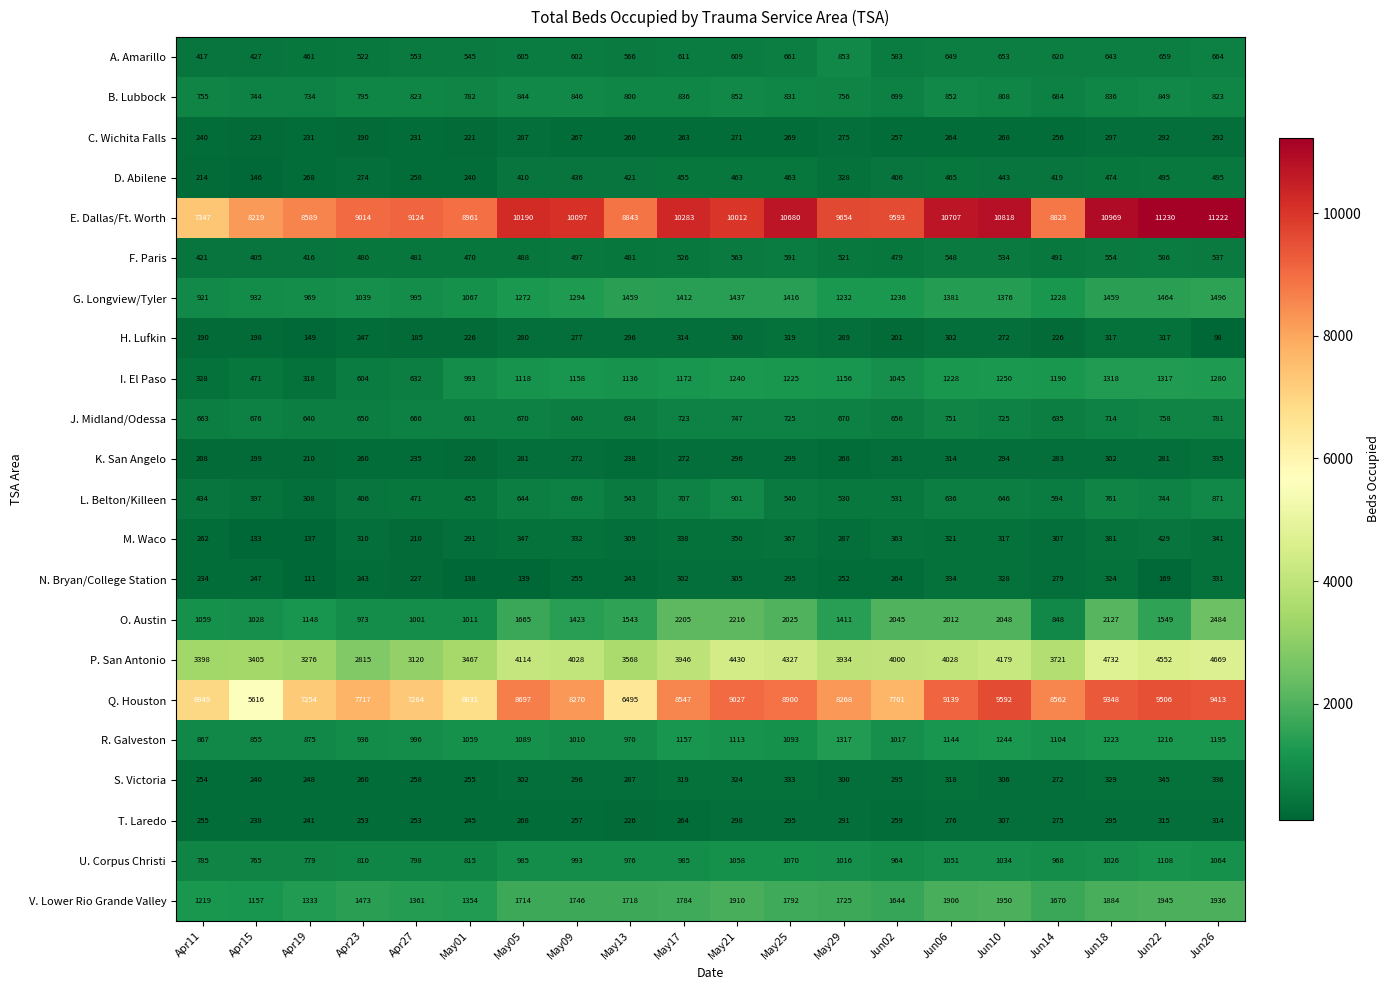

Which series has the largest range (max minus min)?

Q. Houston